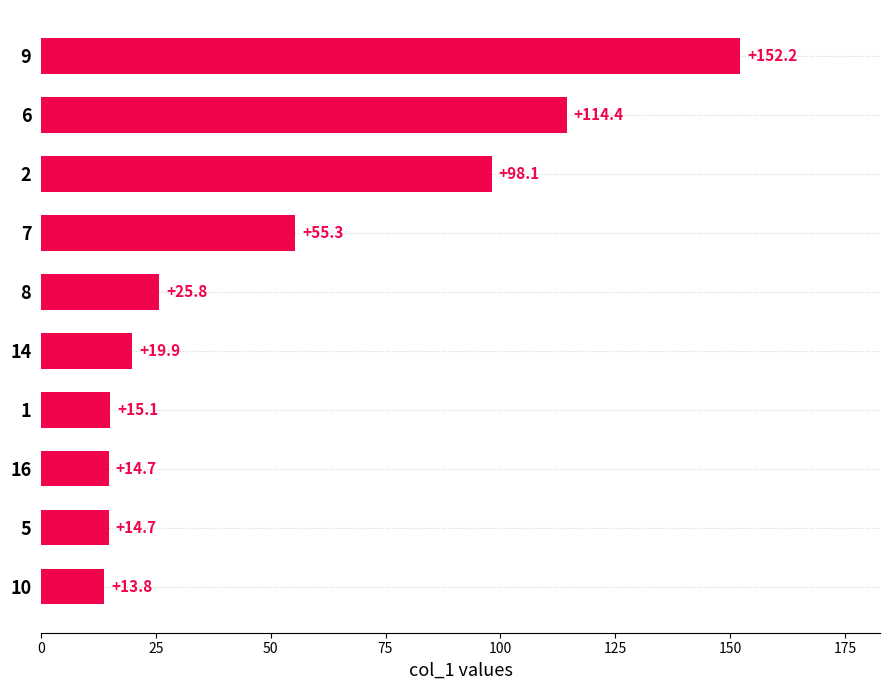

What is the change in value from 14 to 9?

+132.3